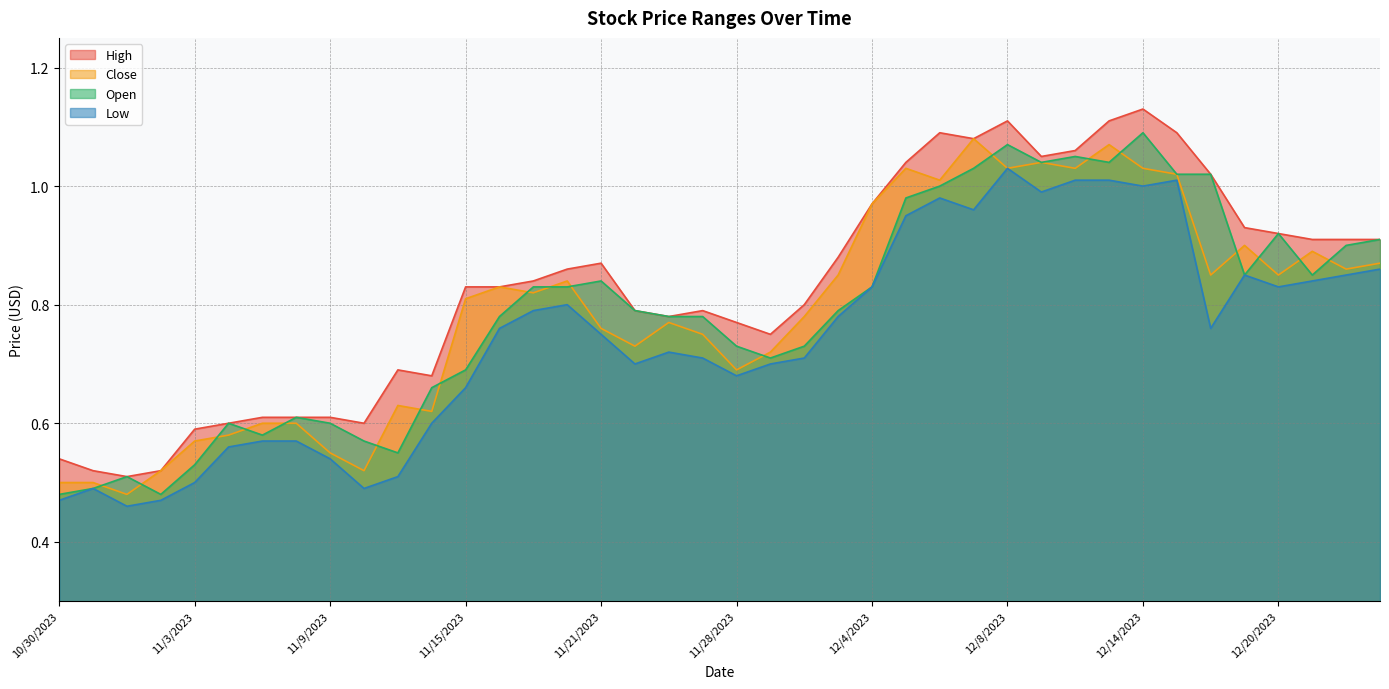

True or false: Open and High intersect in this chart.

False